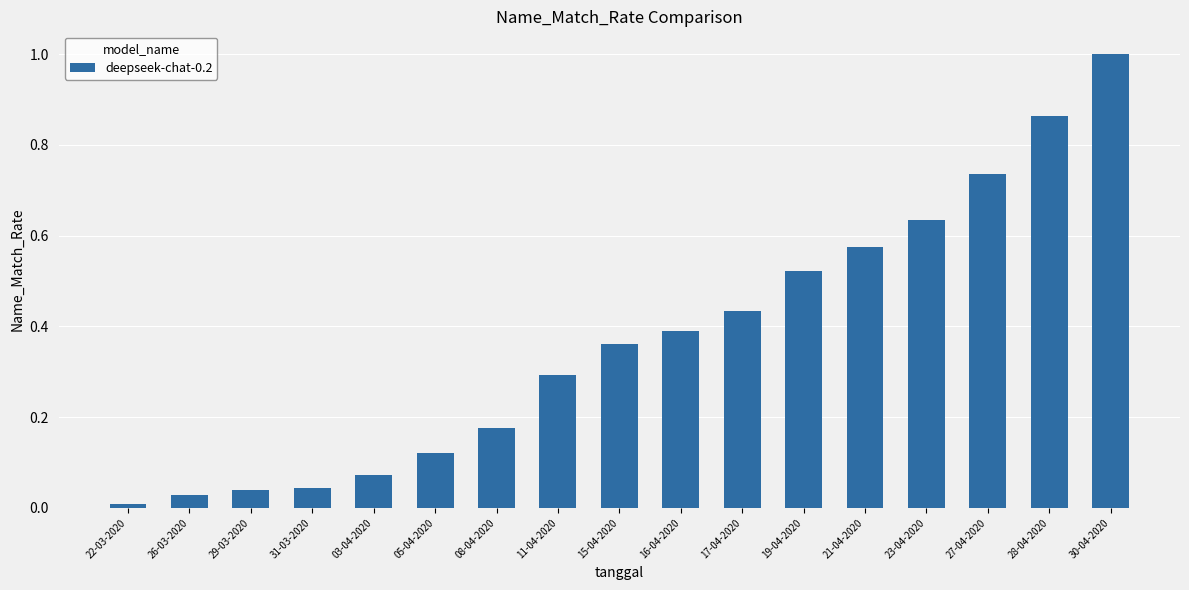

The value at 19-04-2020 is 0.8. True or false?

False